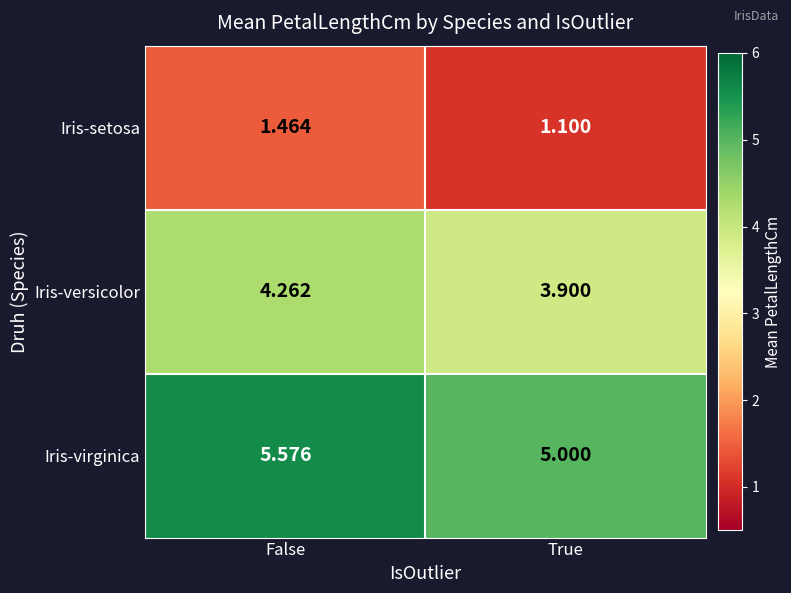

Which series has the widest spread of values?

Iris-virginica